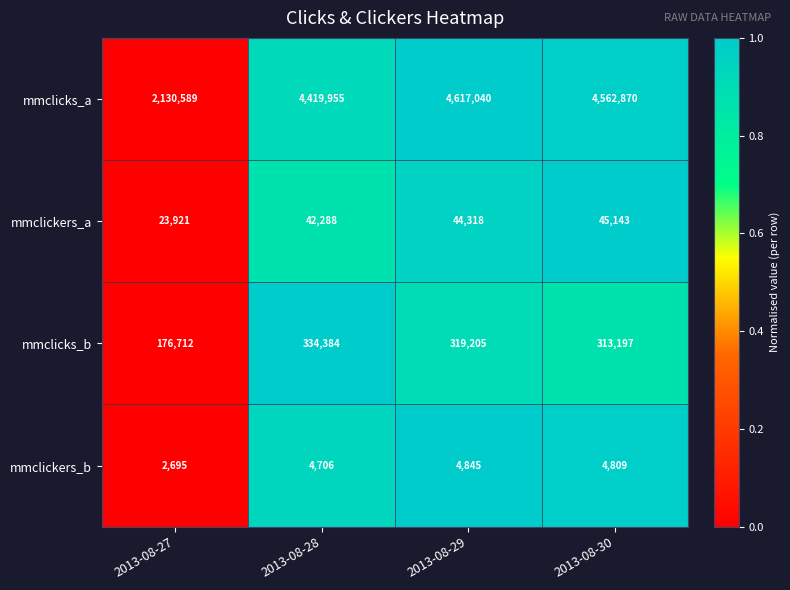

Where is mmclickers_a nearest to the value 34532?

2013-08-28